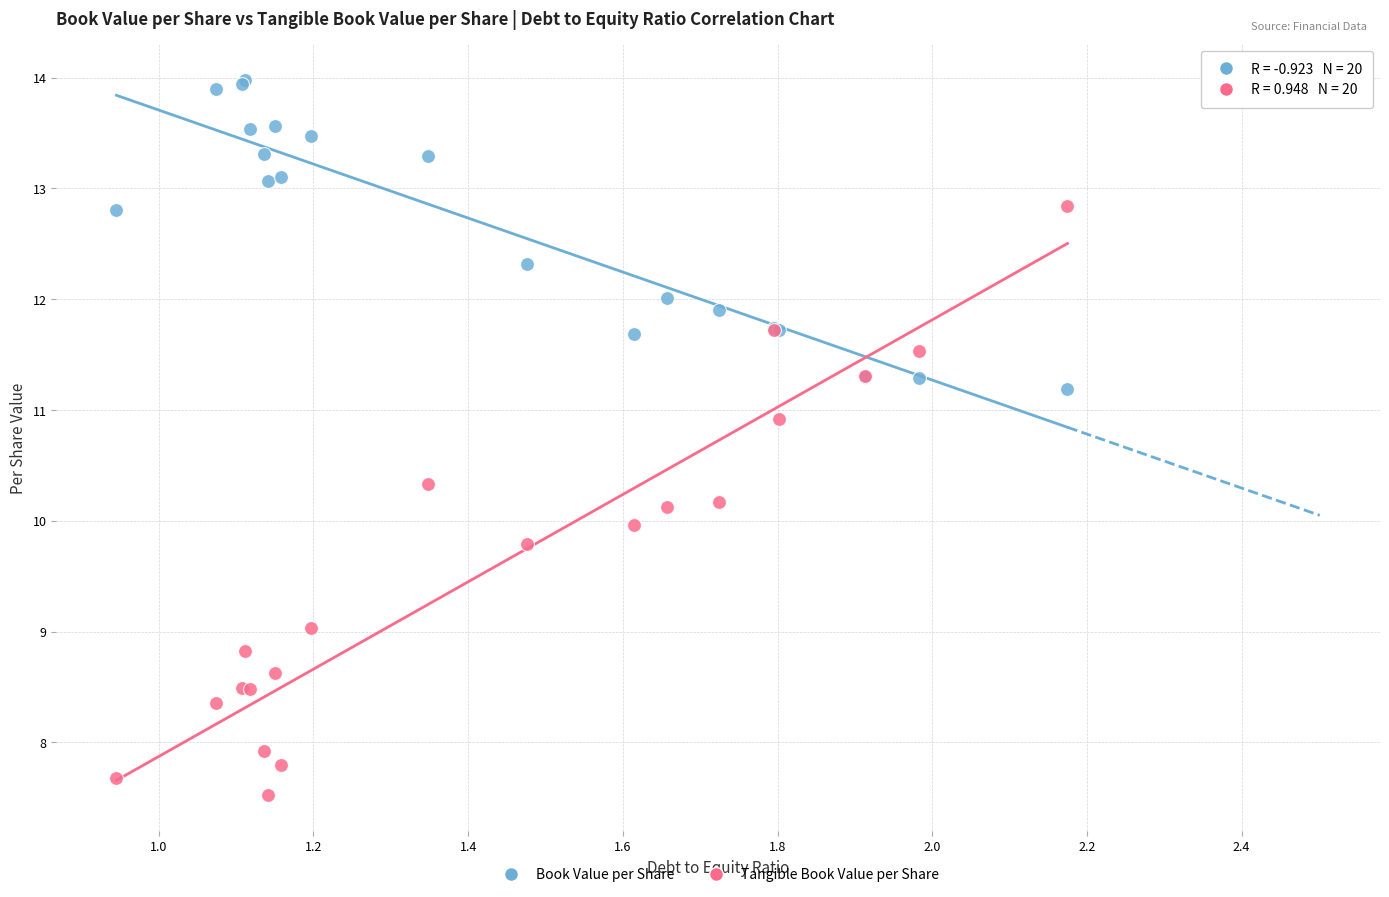

Which series has the largest Y range (max minus min)?

Tangible Book Value per Share